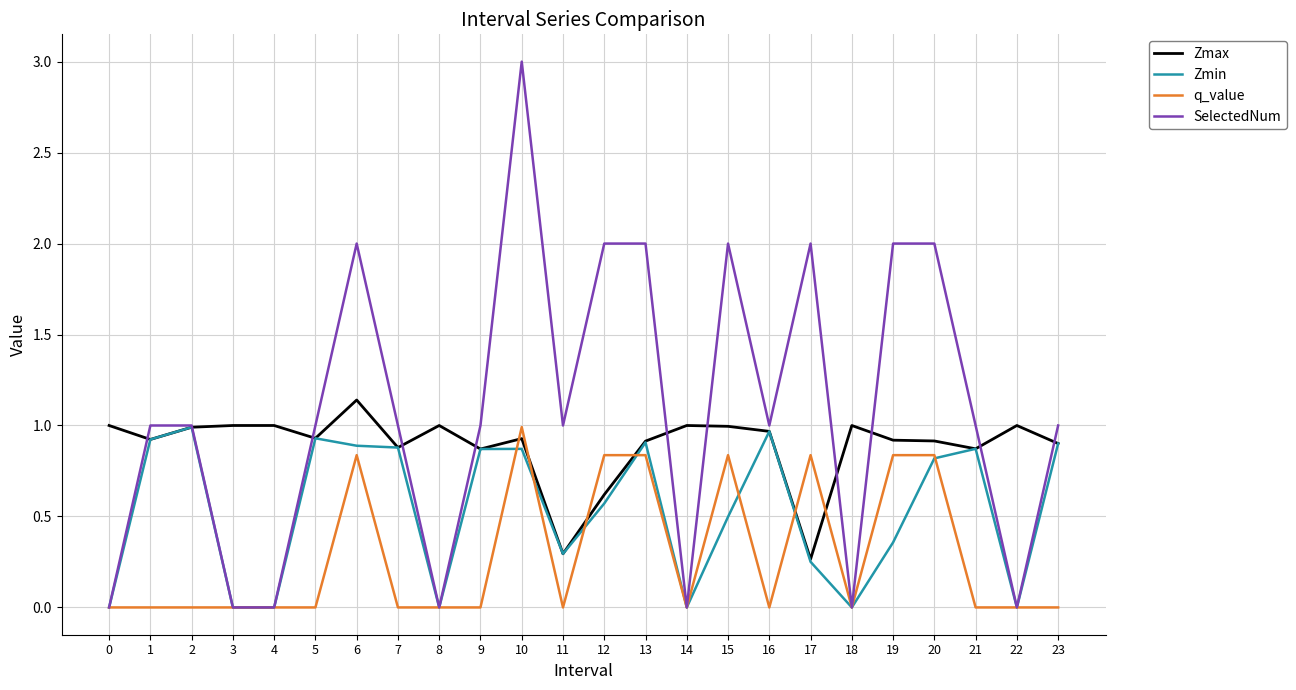

Which series has the largest range (max minus min)?

SelectedNum